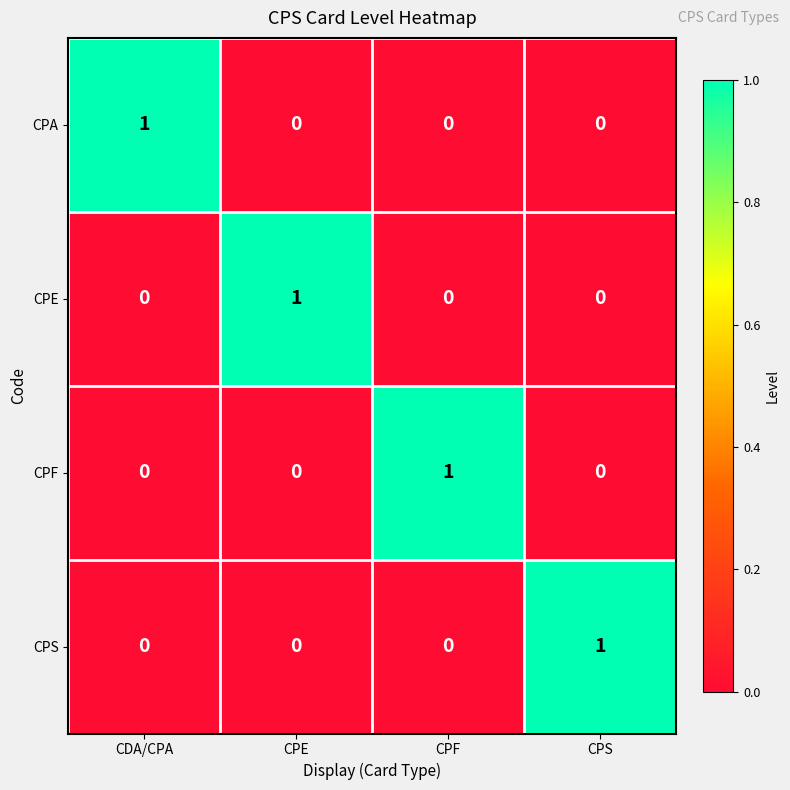

True or false: CPA has a value of 0 at CPF.

True